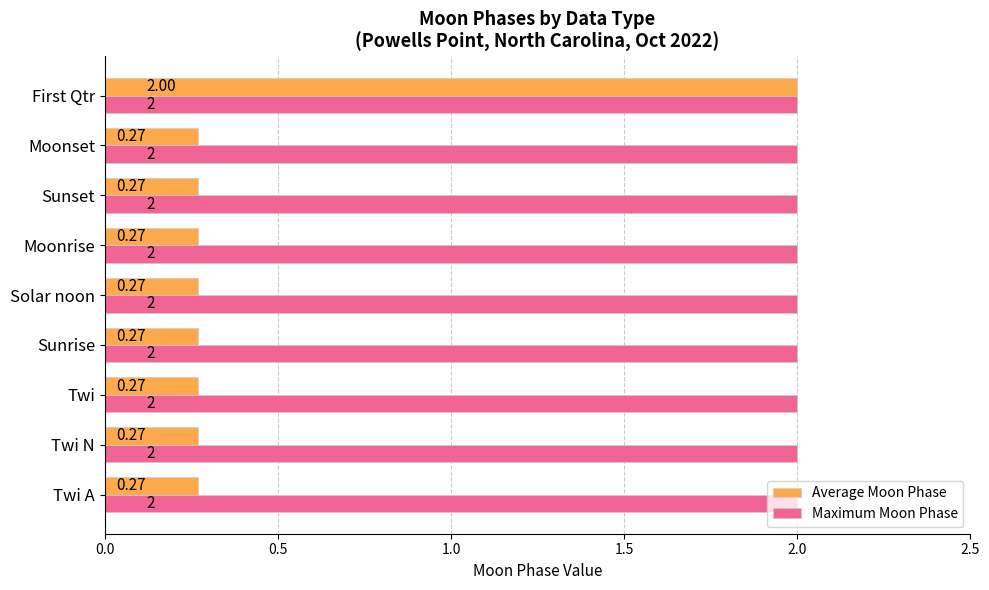

Rank the series by their average value, from highest to lowest.

Maximum Moon Phase, Average Moon Phase